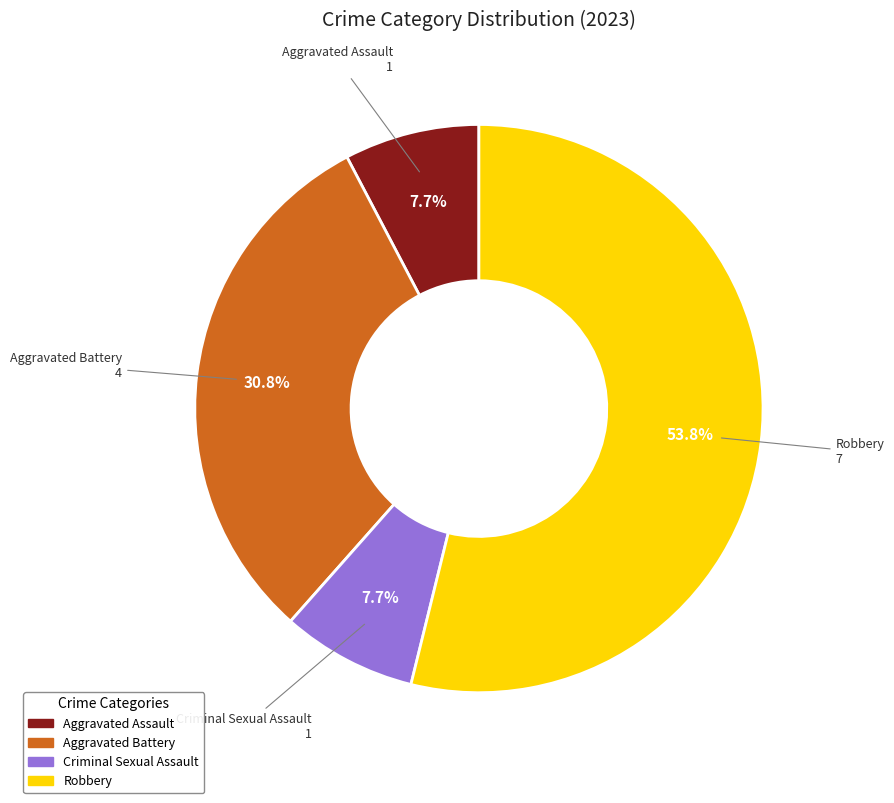

Between Criminal Sexual Assault and Aggravated Battery, which is larger?

Aggravated Battery